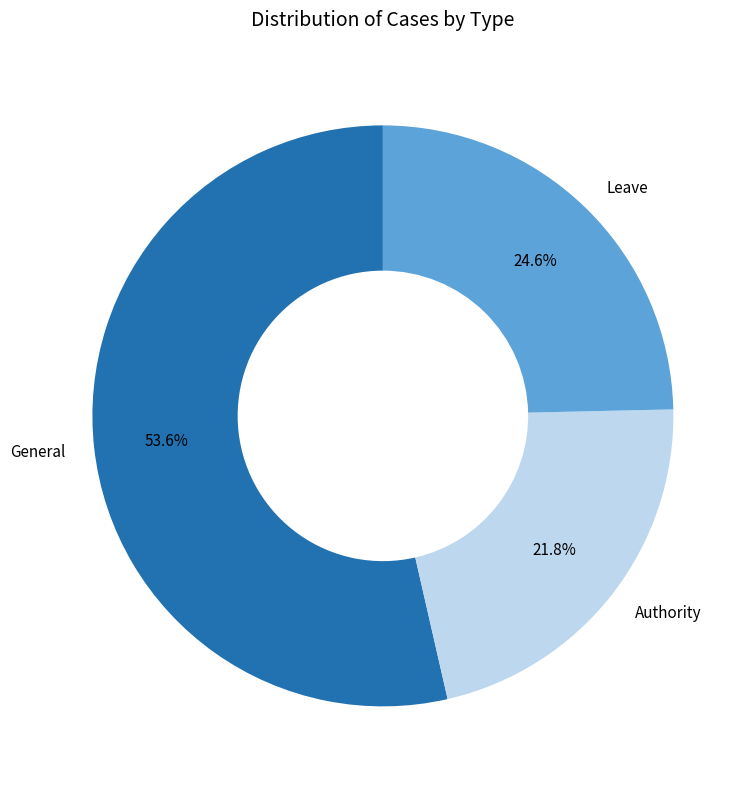

Does any single category account for the majority?

Yes